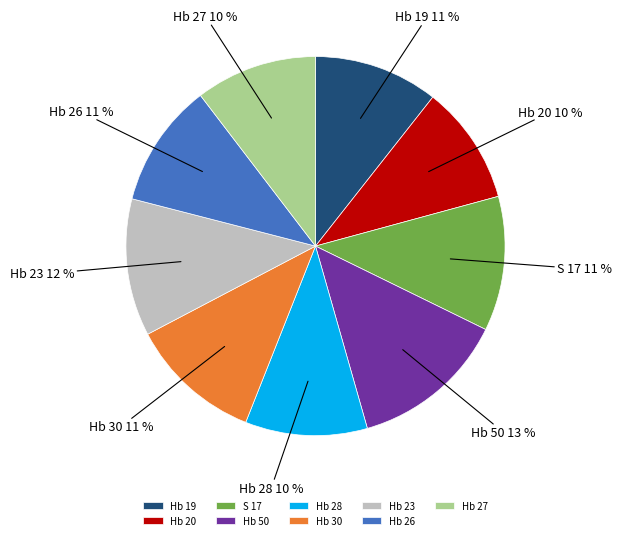

Which category has the biggest portion of the pie?

Hb 50